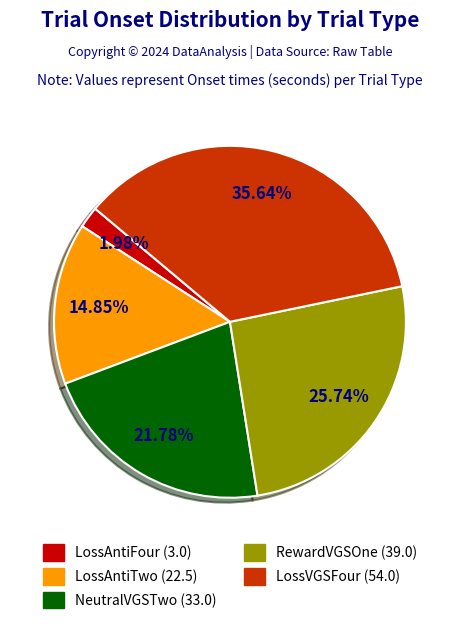

Approximately how many times larger is the value at LossVGSFour compared to RewardVGSOne?

1.4